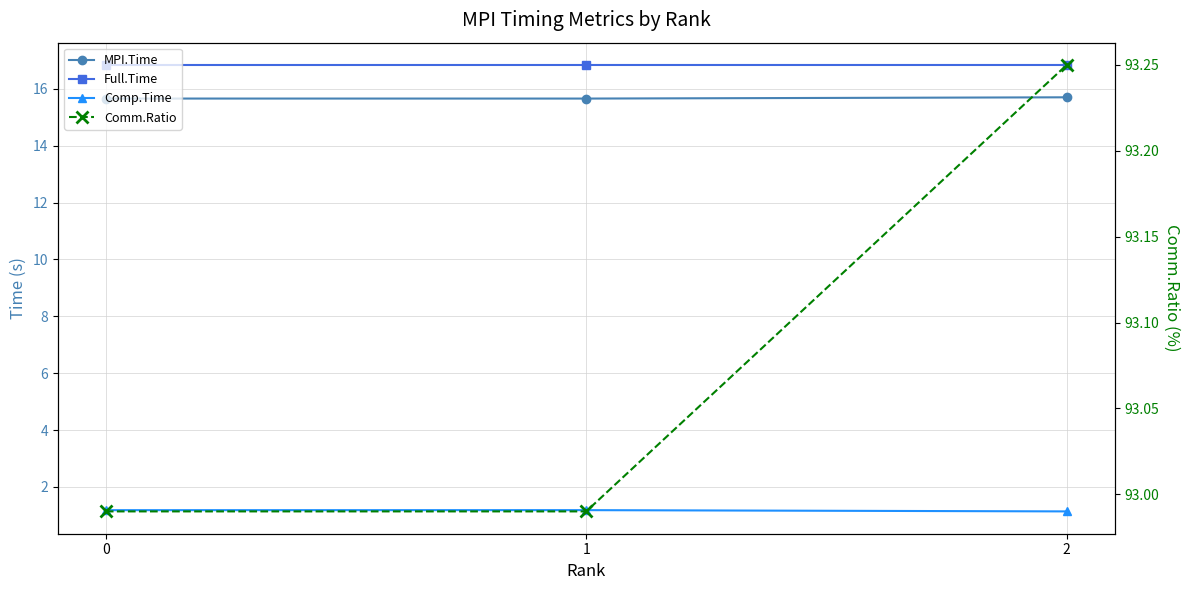

The MPI.Time series shows 25.5 at 2. True or false?

False